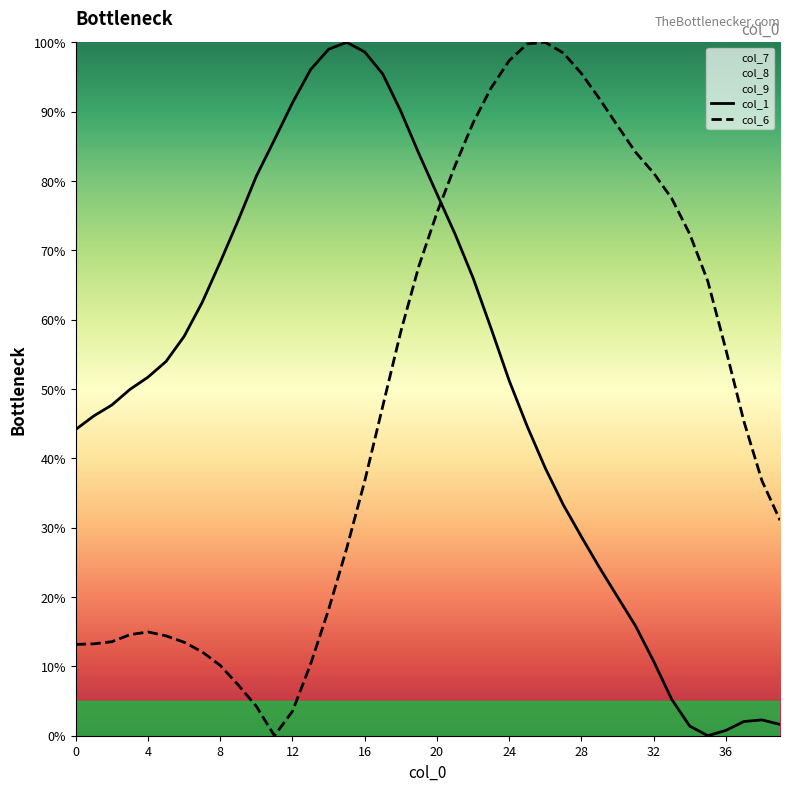

Does the chart display data point markers on the line(s)?

No